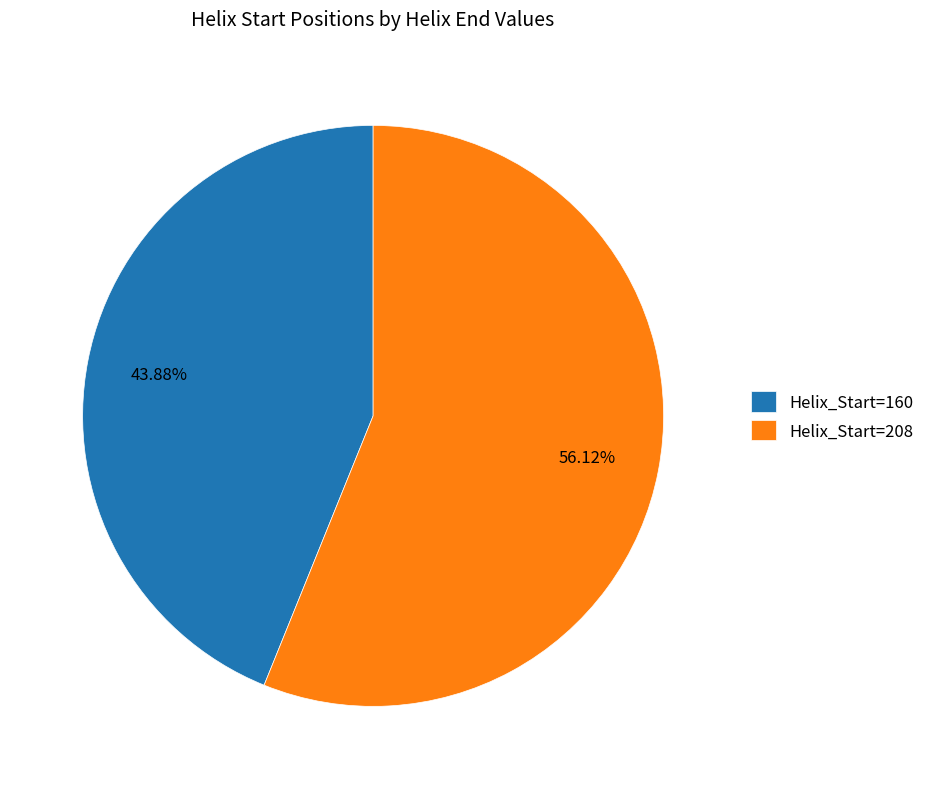

How many segments does this pie chart have?

2